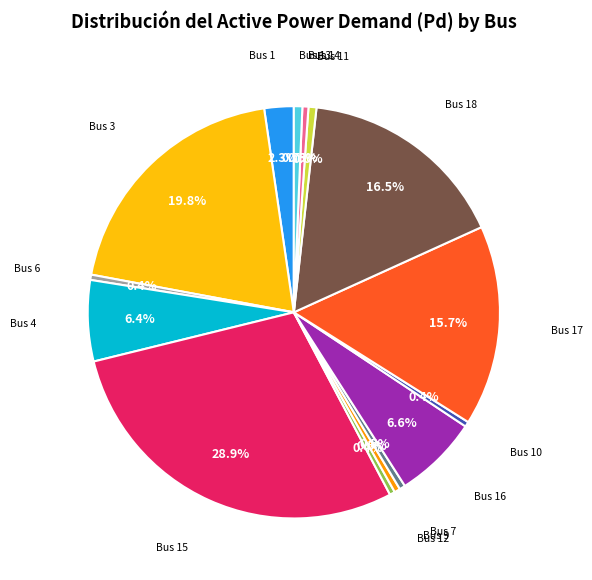

Is there any slice that represents more than half of the pie?

No